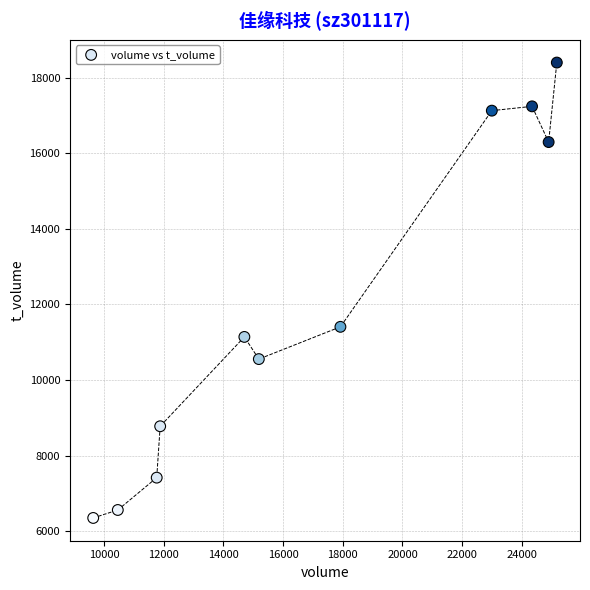

What is the range of Y values (max minus min)?

12054